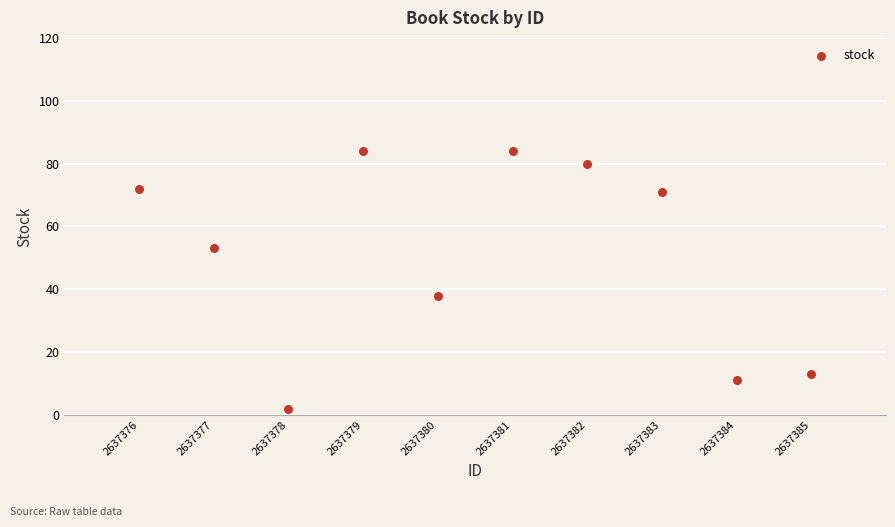

What Y value in the scatter plot is closest to 43?

38